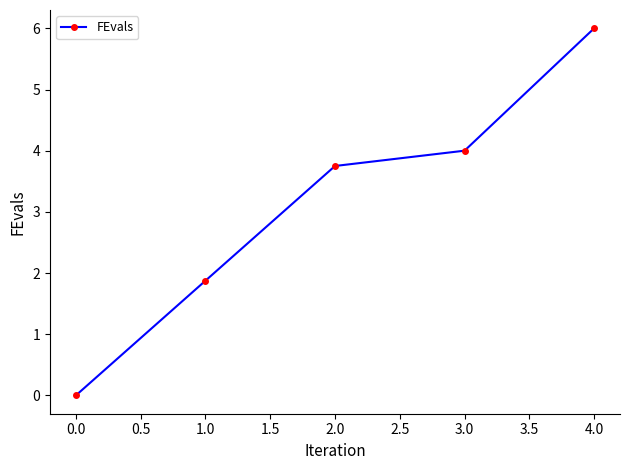

Is it true that the value at 4.0 is 8.4?

False